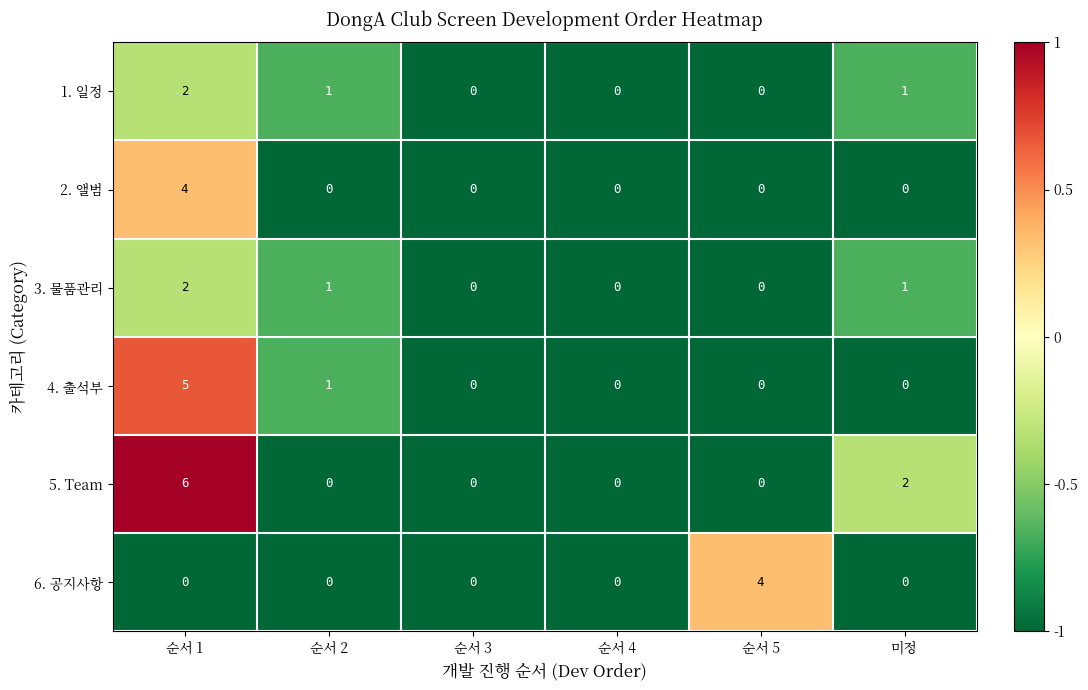

Which series has the largest total across all categories?

5. Team